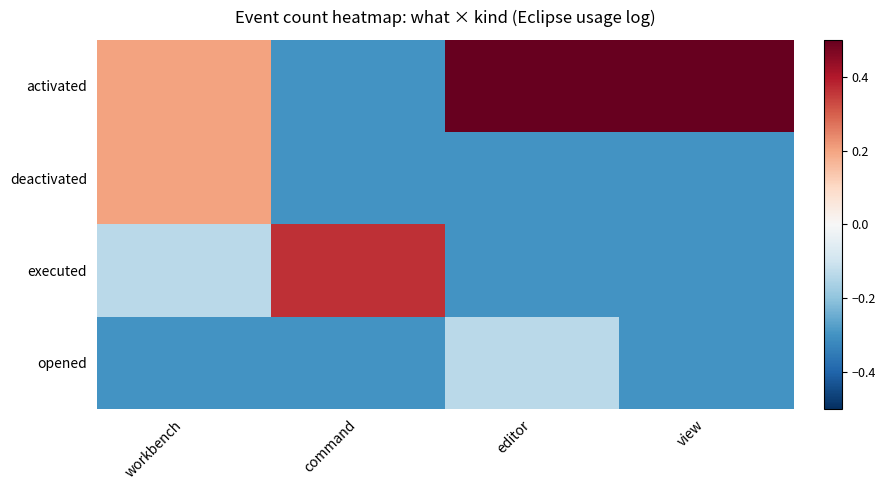

What is the spread (max minus min) of values at workbench?

0.5